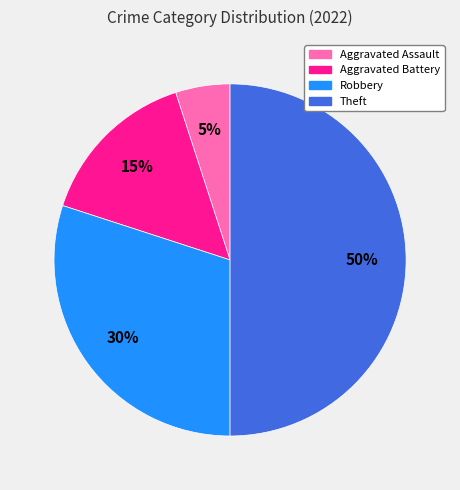

Does Robbery account for over 50% of the chart?

No